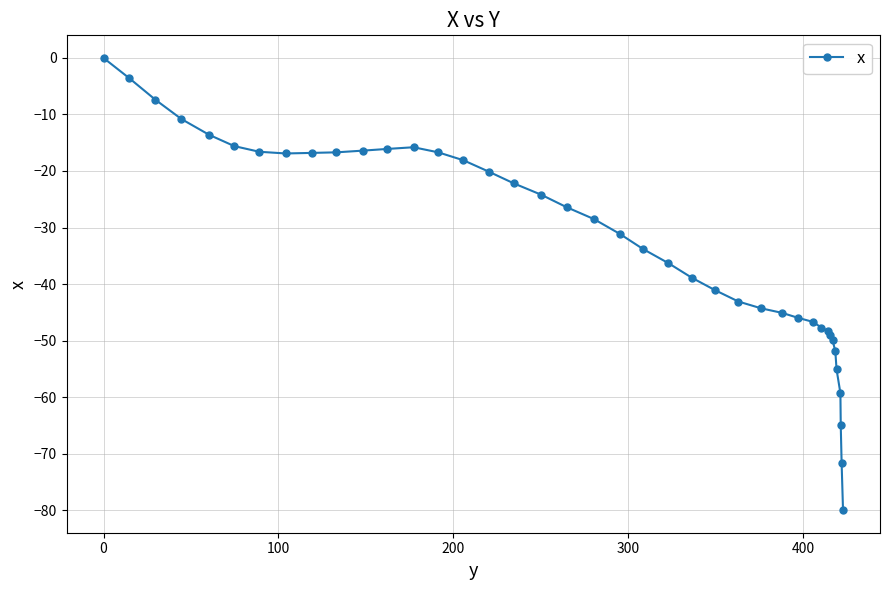

What is the value of the 27th point from the left?

-44.3